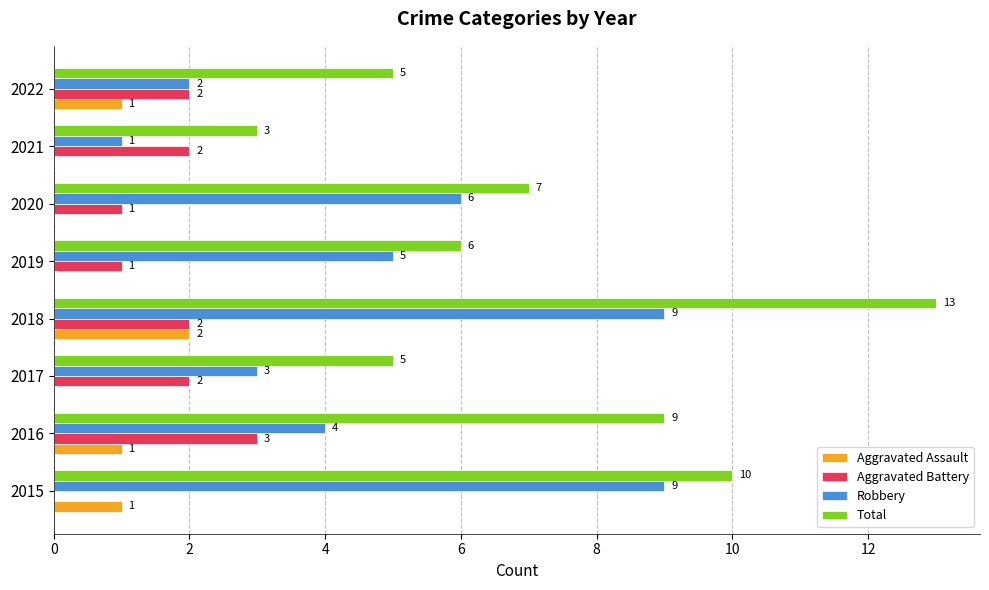

How many series are shown in this chart?

4